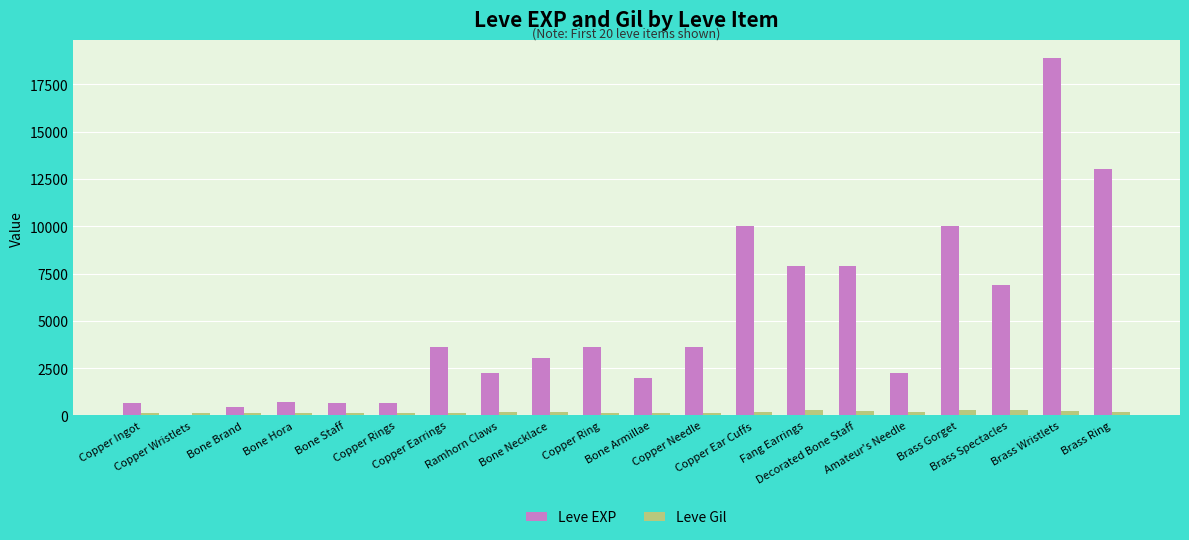

How many series are shown in this chart?

2